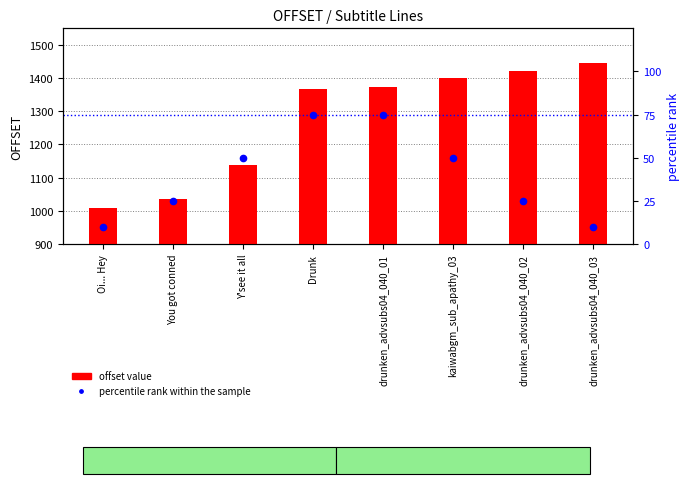

Which series has the largest total across all categories?

offset value